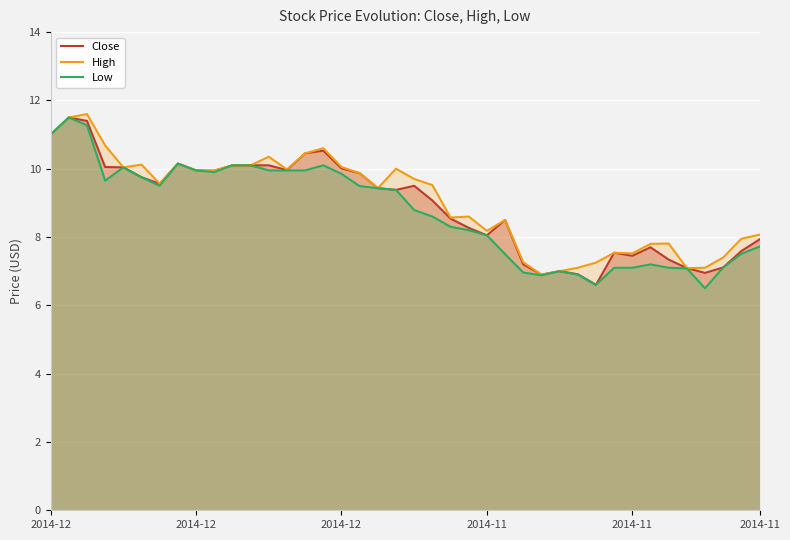

Which has a higher value, 9 or 38?

9